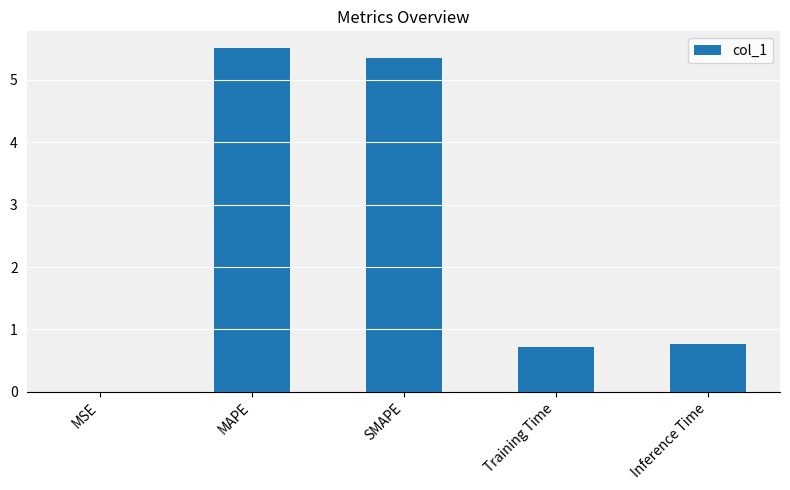

At which category does the chart reach its peak across all series?

MAPE